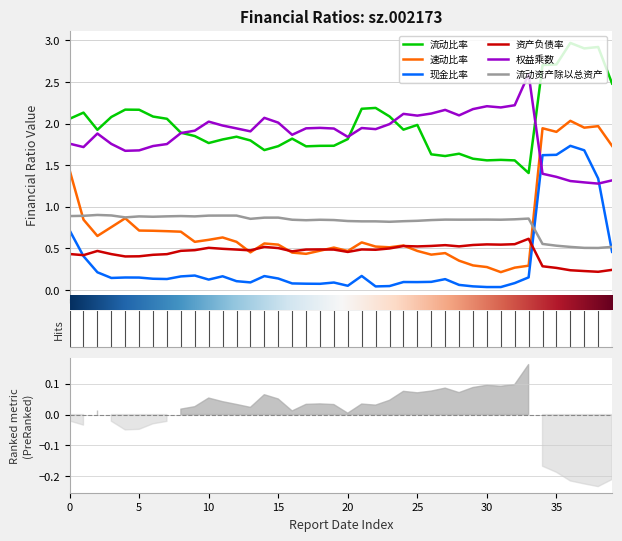

True or false: 速动比率 and 权益乘数 cross at least once.

True